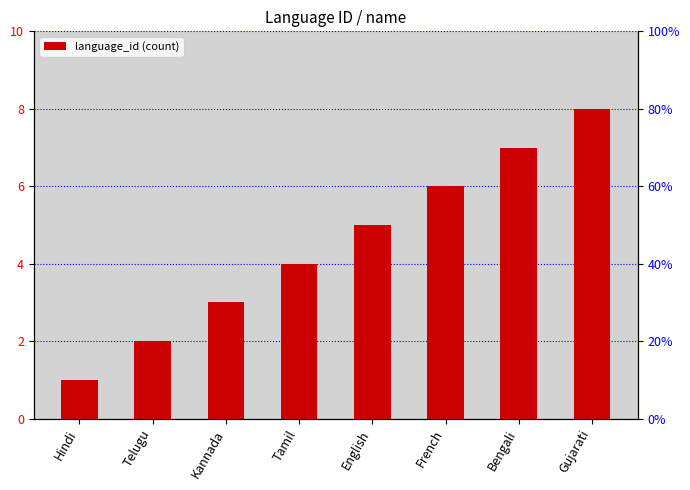

What is the value of the 8th bar from the left?

8